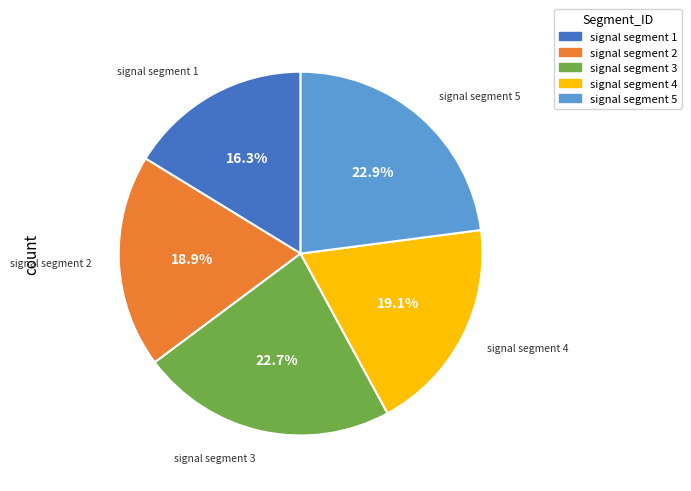

Which has a higher value, signal segment 5 or signal segment 1?

signal segment 5